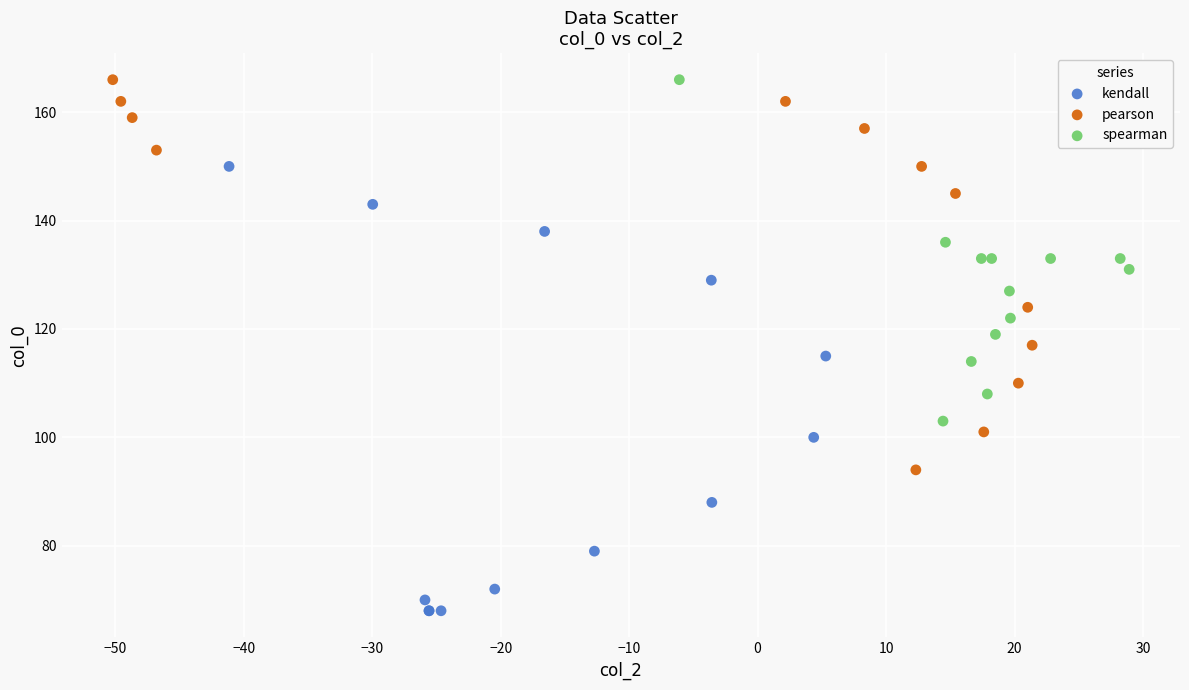

Which series reaches the minimum Y coordinate?

kendall